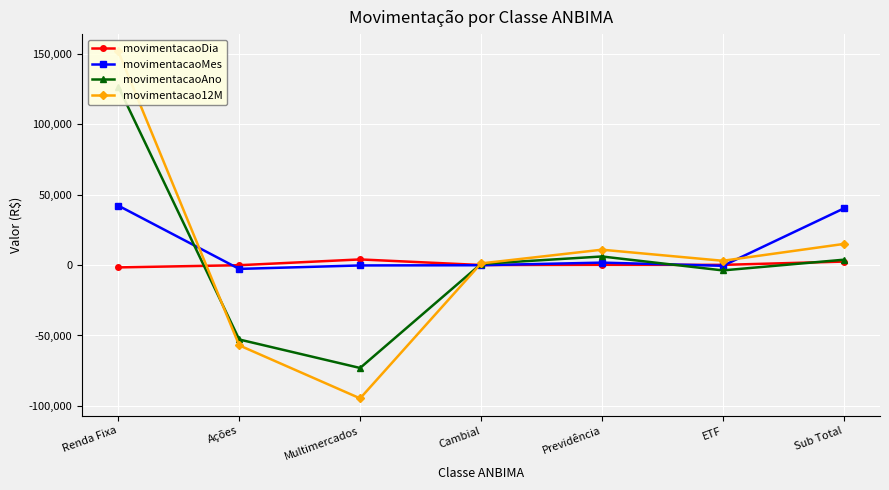

Which has a higher value, Sub Total or Renda Fixa?

Sub Total